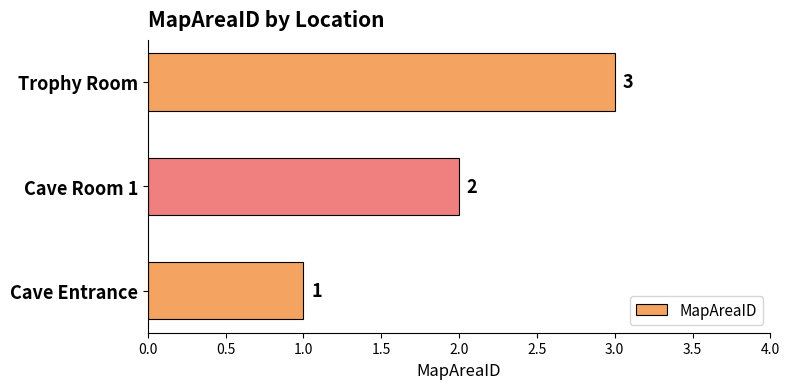

Rank the categories by value from highest to lowest.

Trophy Room, Cave Room 1, Cave Entrance